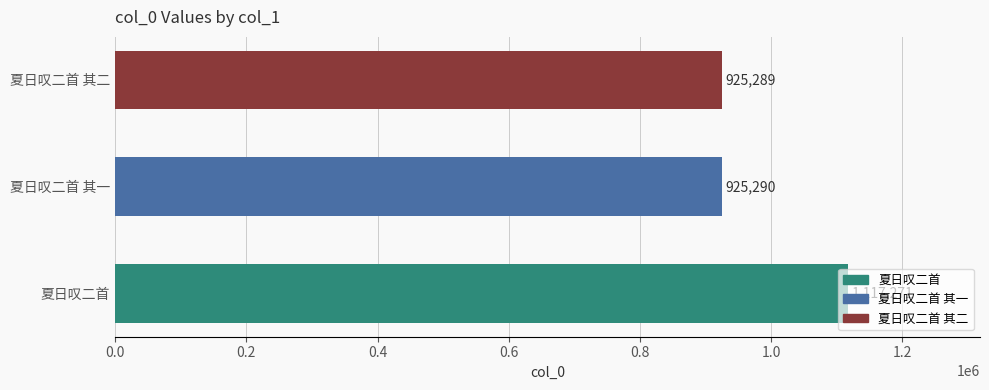

The chart shows a value of 1712519 at 夏日叹二首. True or false?

False